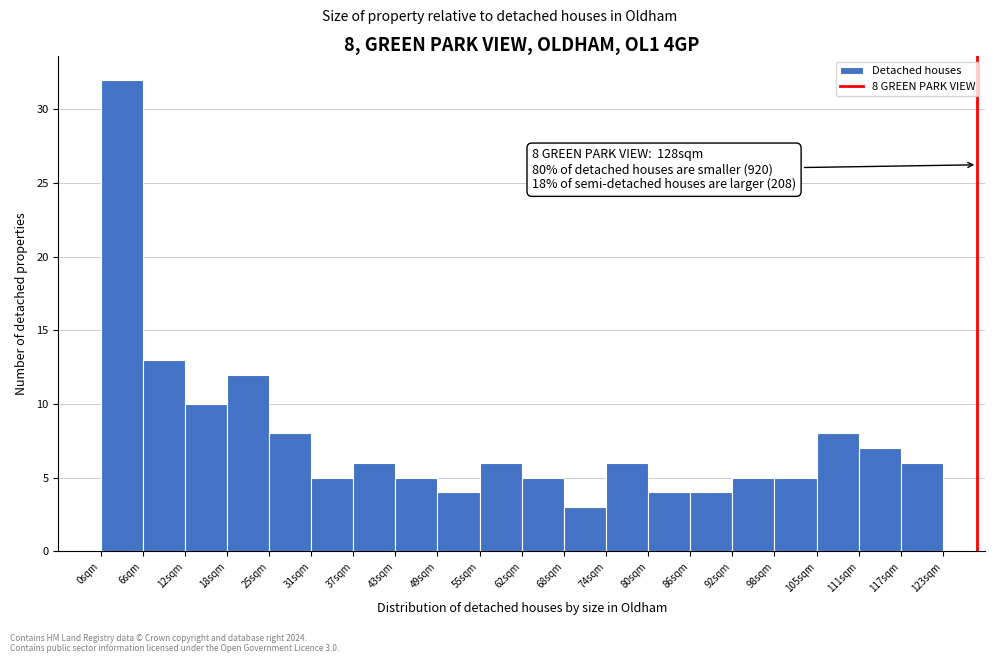

Over which range of the x-axis is the bar tallest?

0 to 6